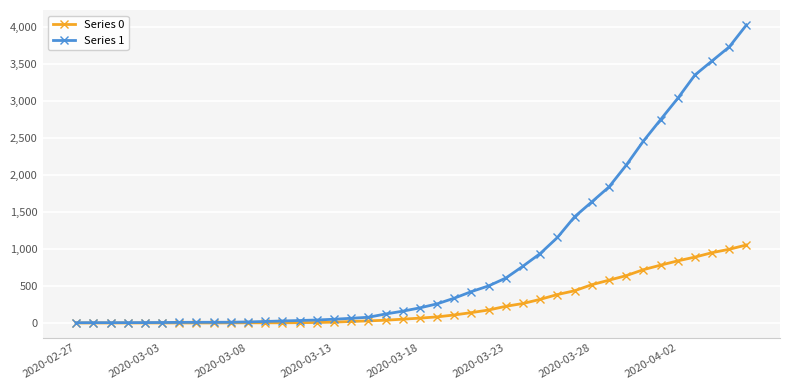

Which series has the widest spread of values?

Series 1